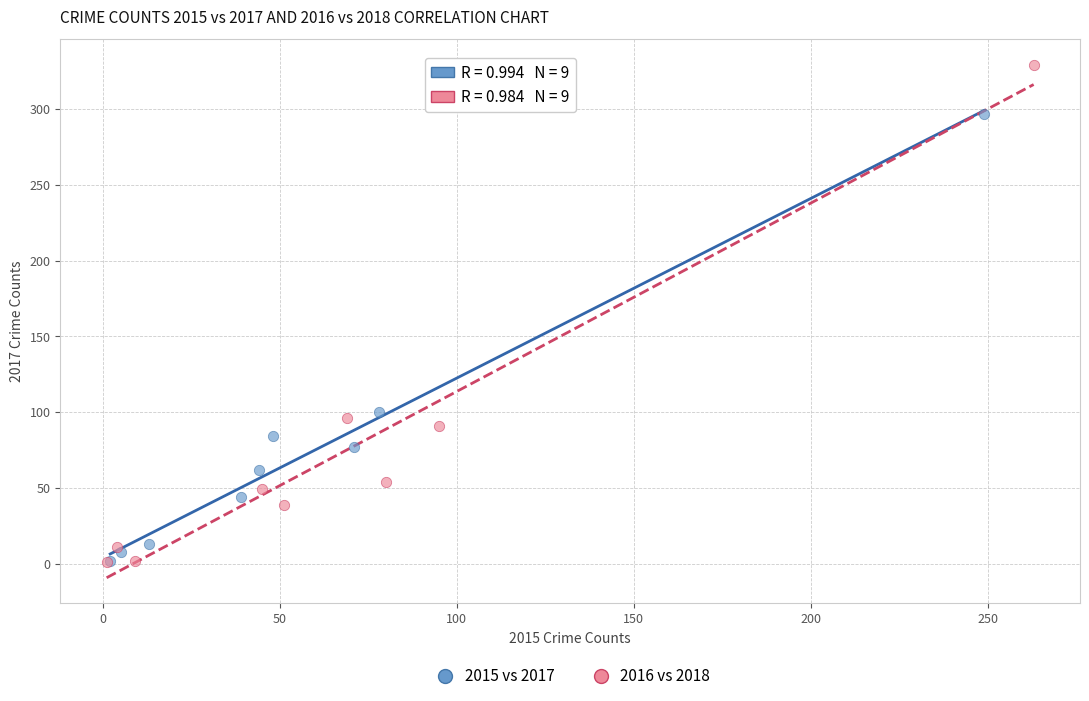

Which series has the widest spread of Y values?

2016 vs 2018